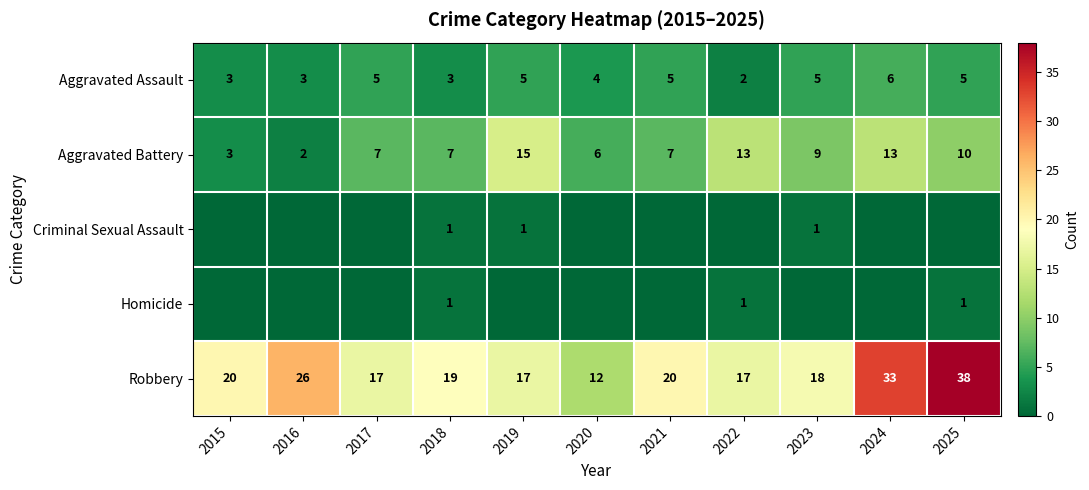

What is the sum of the Aggravated Battery values at 2015 and 2021?

10